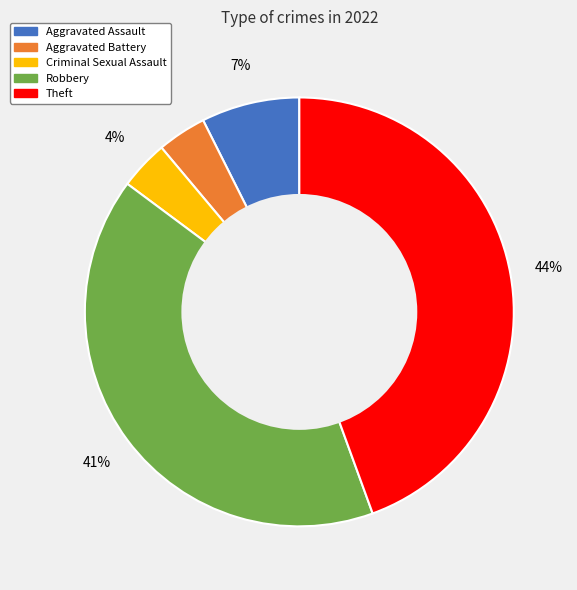

How many slices are in this pie chart?

5